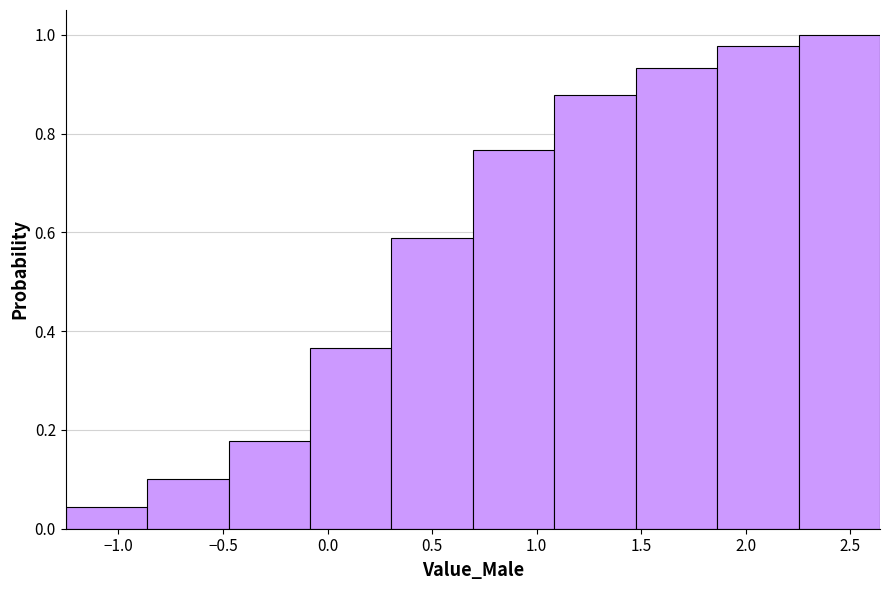

Reading left to right, list every bar in this chart as the range it spans on the x-axis followed by its height. Neither the bar edges nor the heights are printed on the chart, so give them approximately, as read against the axes.

-1.25 to -0.85: 0.04
-0.85 to -0.45: 0.10
-0.45 to -0.10: 0.18
-0.10 to 0.30: 0.36
0.30 to 0.70: 0.58
0.70 to 1.10: 0.76
1.10 to 1.45: 0.88
1.45 to 1.85: 0.94
1.85 to 2.25: 0.98
2.25 to 2.65: 1.00